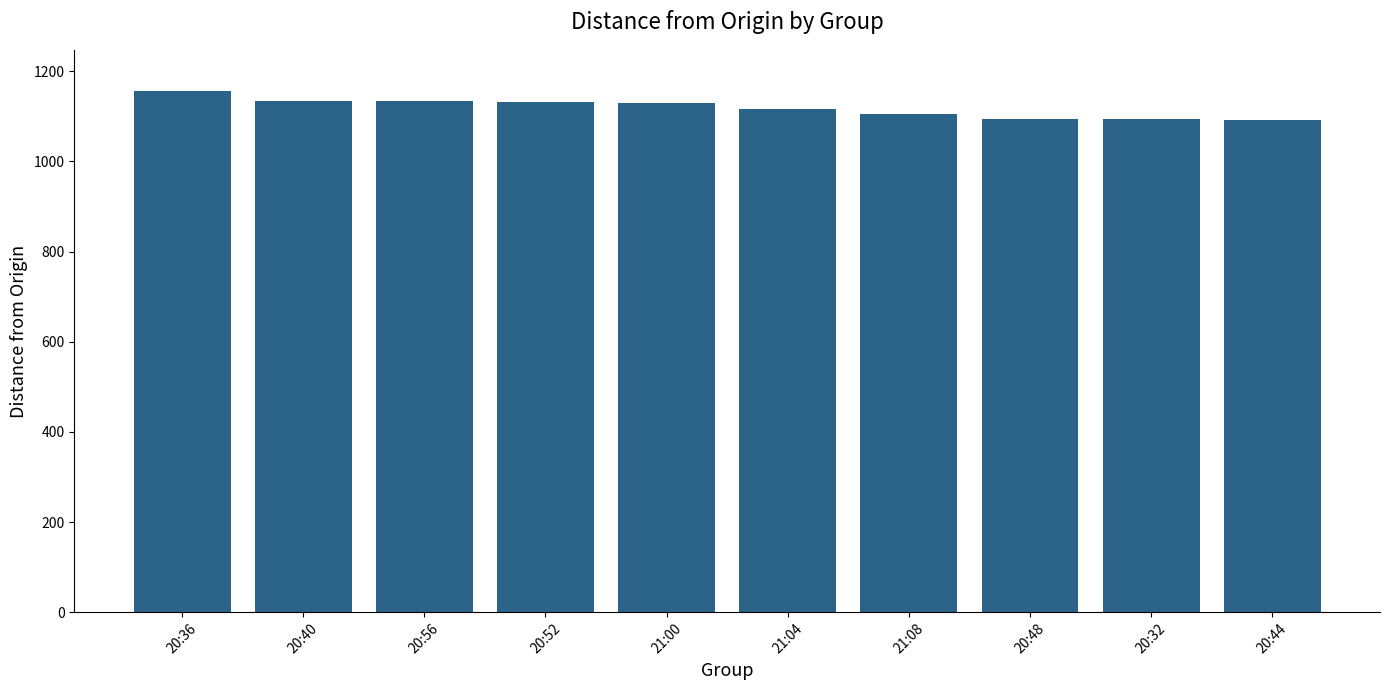

The chart shows a value of 1504 at 20:40. True or false?

False